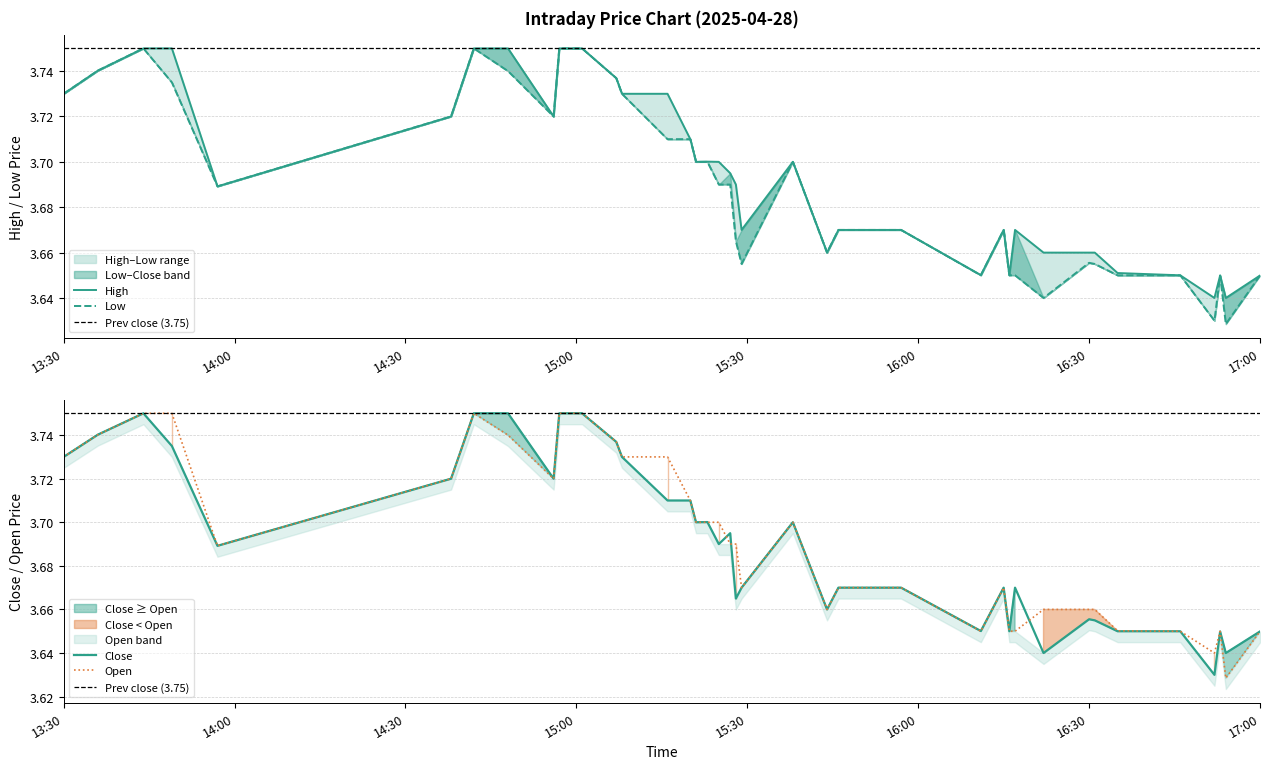

The value of Open at 13:30 is 1.1. True or false?

False